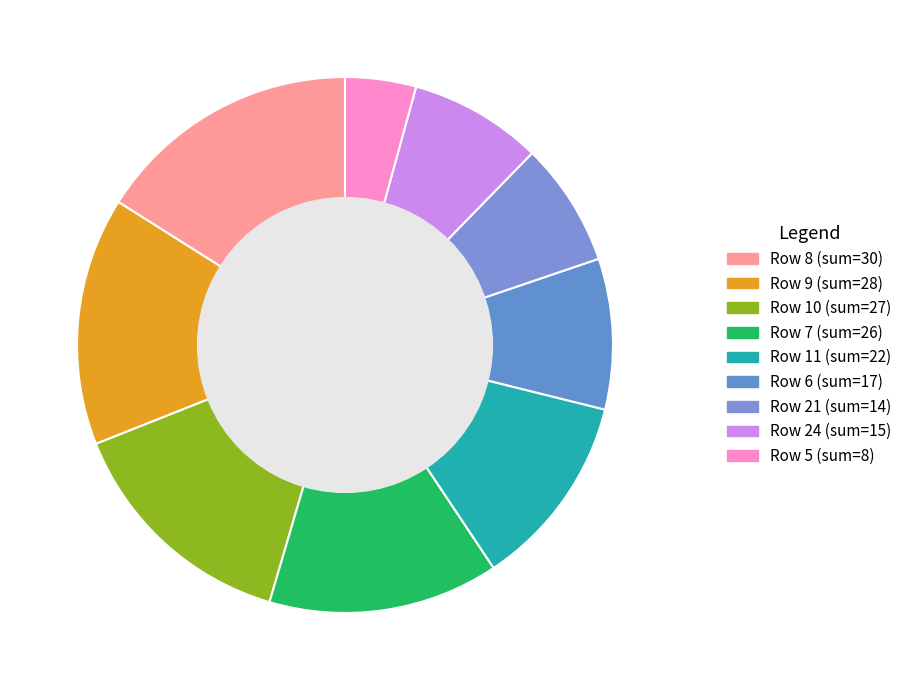

Rank the categories by value from highest to lowest.

Row 8 (sum=30), Row 9 (sum=28), Row 10 (sum=27), Row 7 (sum=26), Row 11 (sum=22), Row 6 (sum=17), Row 24 (sum=15), Row 21 (sum=14), Row 5 (sum=8)